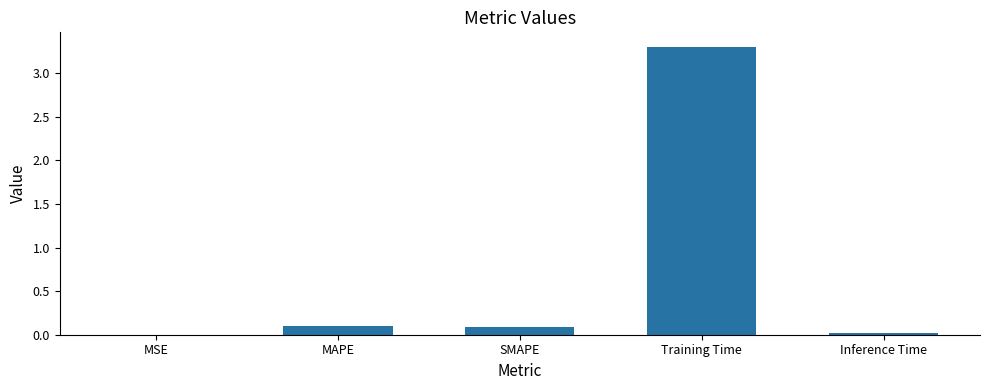

Which category has the highest value across all series?

Training Time